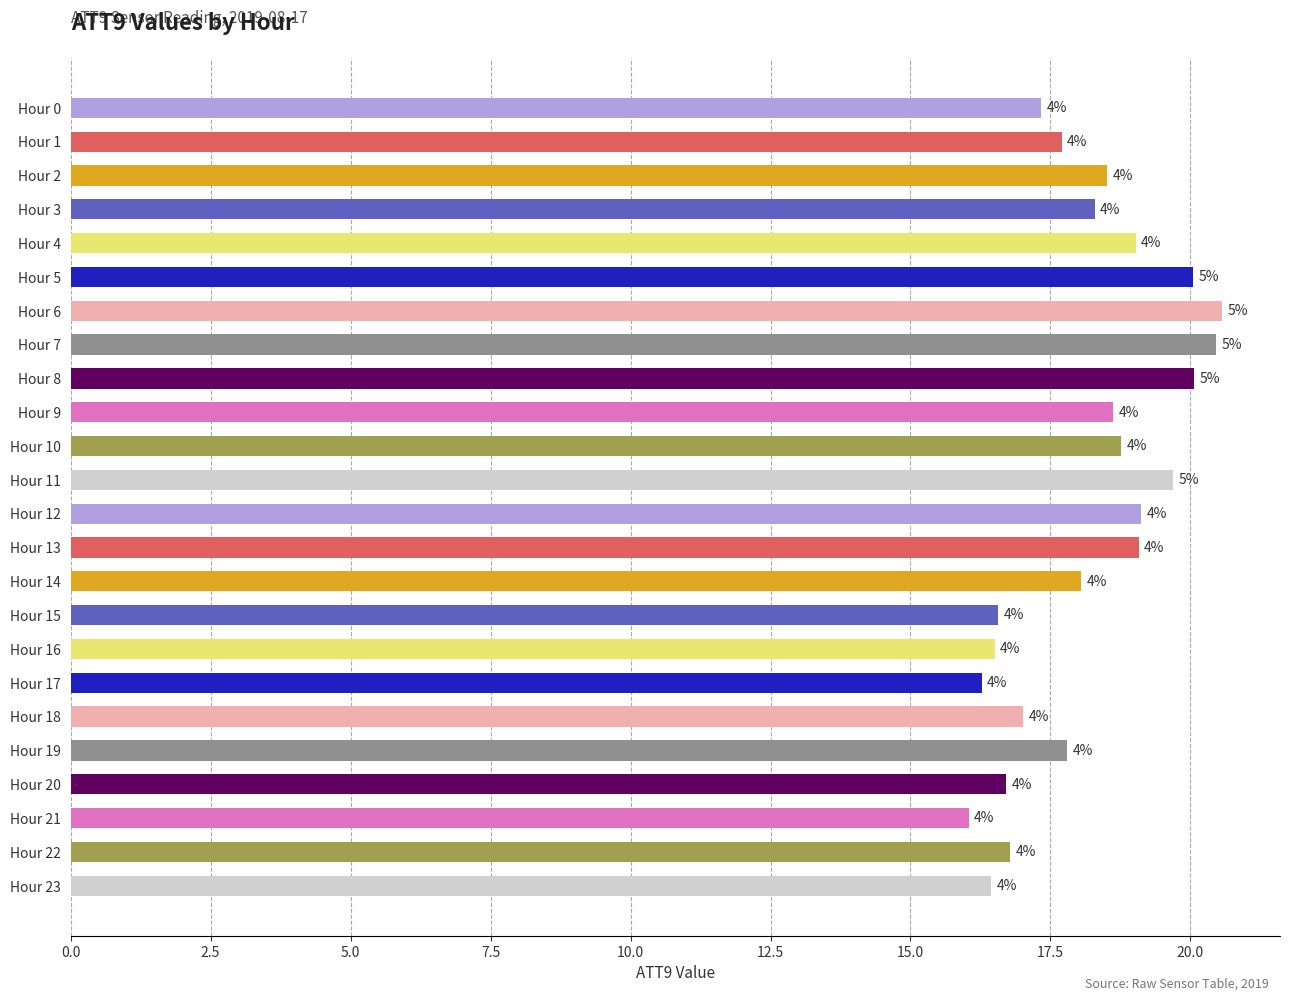

Does the chart contain any negative values?

No